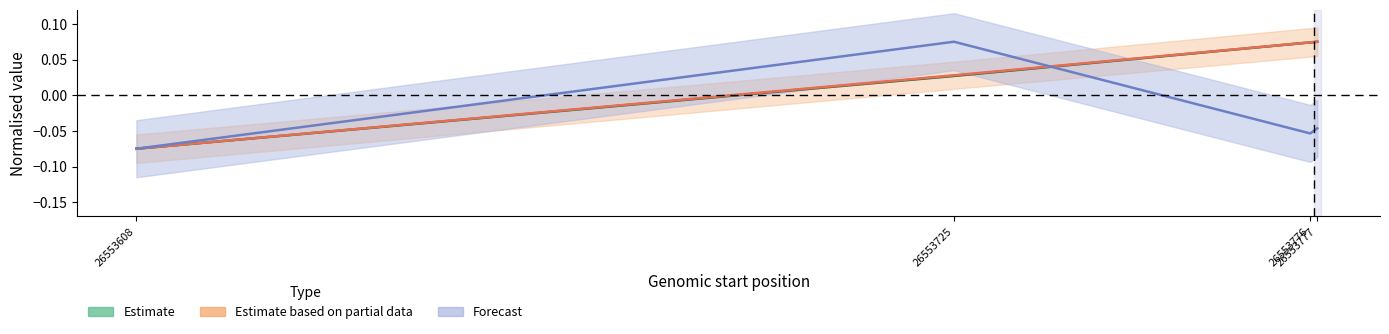

Reading left to right, extract all data points from this chart.

Estimate: -0.1	0.0	0.1	0.1
Estimate based on partial data: -0.1	0.0	0.1	0.1
Forecast: -0.1	0.1	-0.1	-0.0